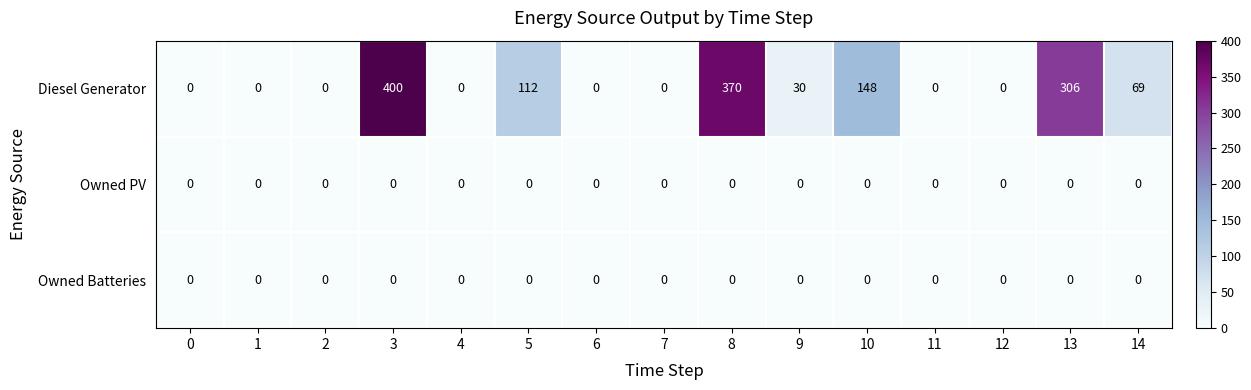

What is the sum of all Diesel Generator values?

1435